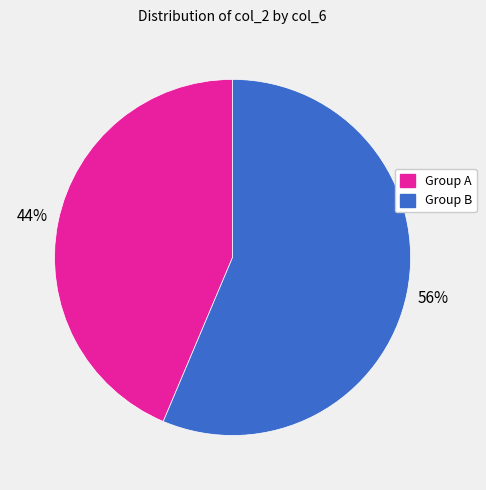

To the nearest percent, what is the average slice percentage?

50%